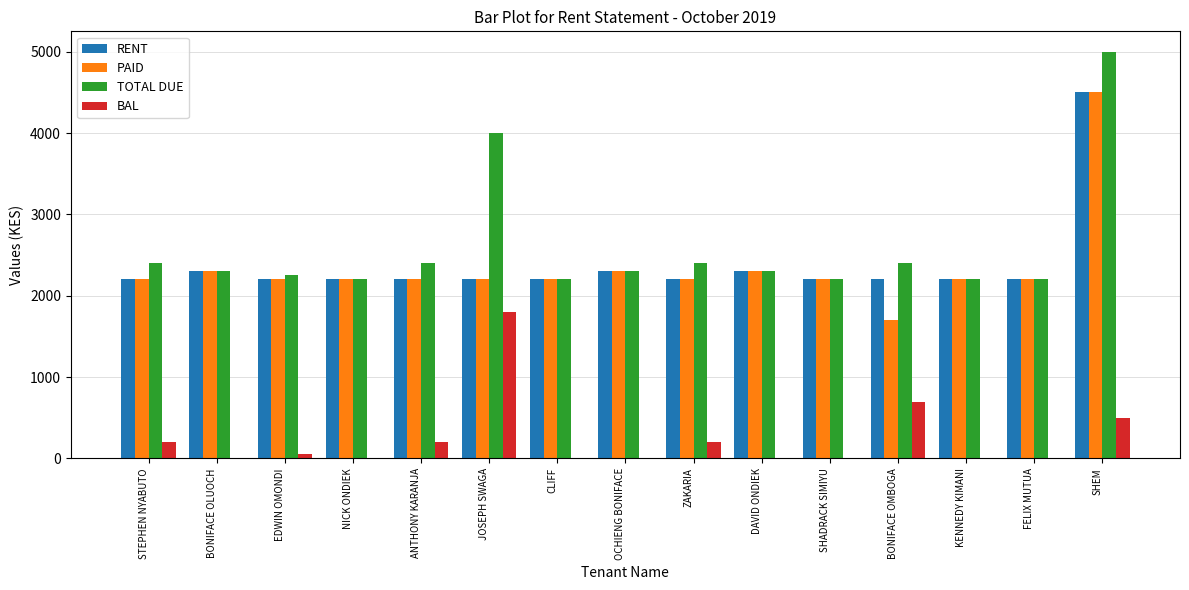

What is the maximum value shown in the chart?

5000